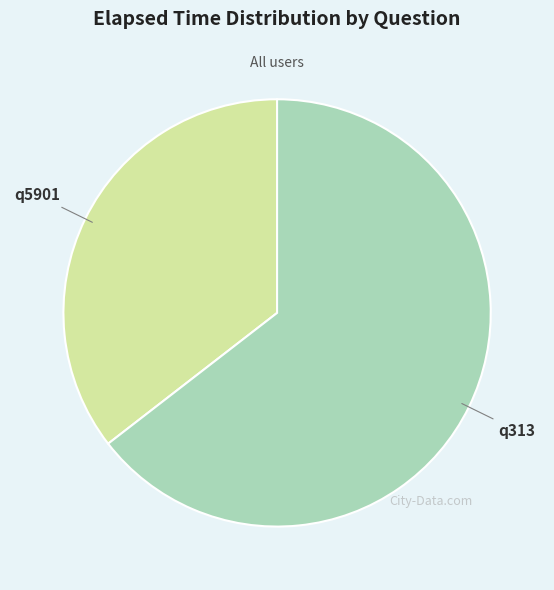

Which category has the smallest portion of the pie?

q5901